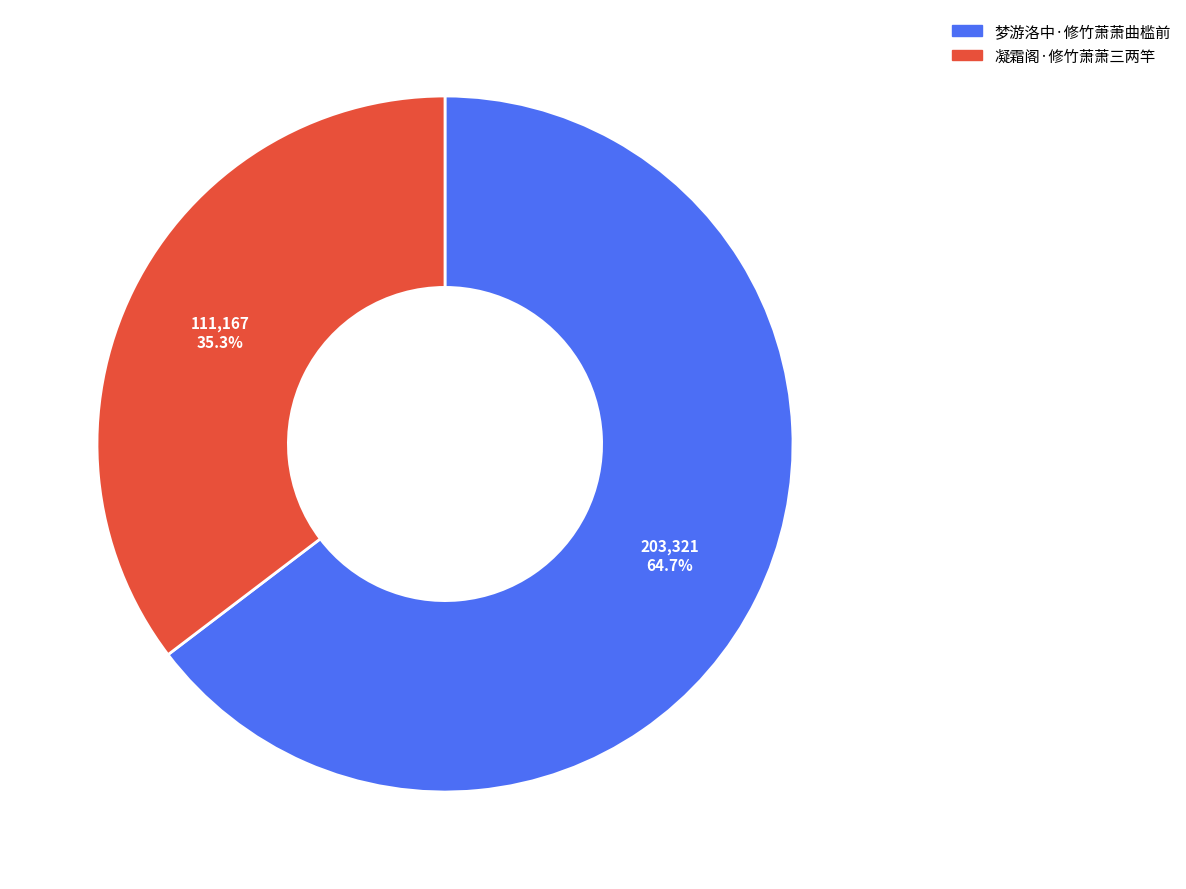

Between 梦游洛中·修竹萧萧曲槛前 and 凝霜阁·修竹萧萧三两竿, which is larger?

梦游洛中·修竹萧萧曲槛前